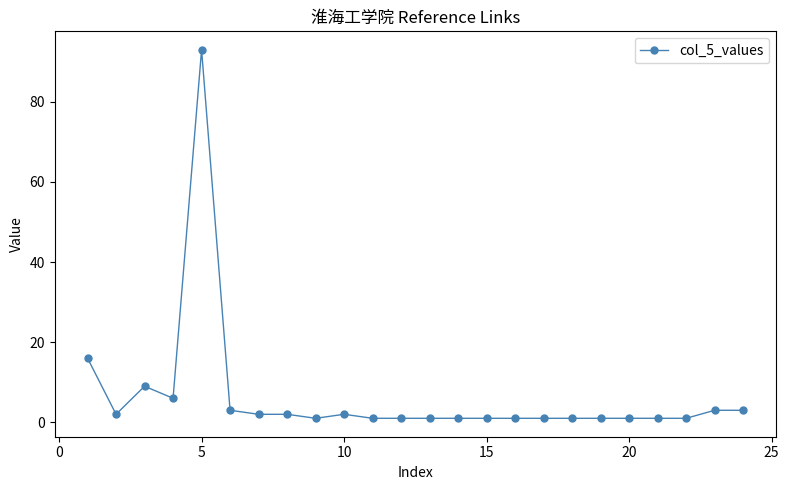

Reading left to right, list all the values displayed in this chart.

16	2	9	6	93	3	2	2	1	2	1	1	1	1	1	1	1	1	1	1	1	1	3	3